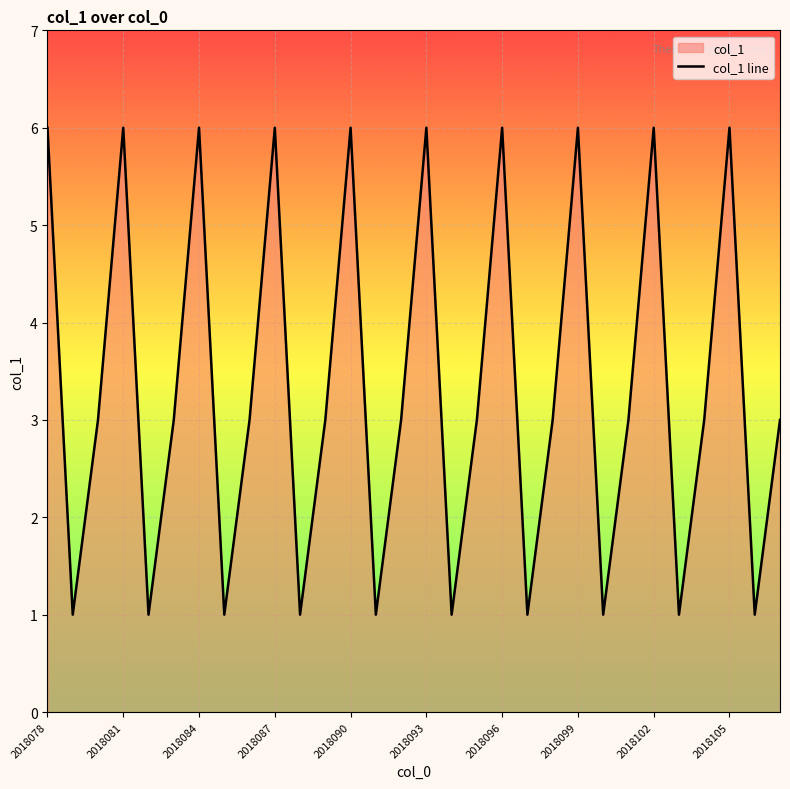

What value does the data have at 25?

1